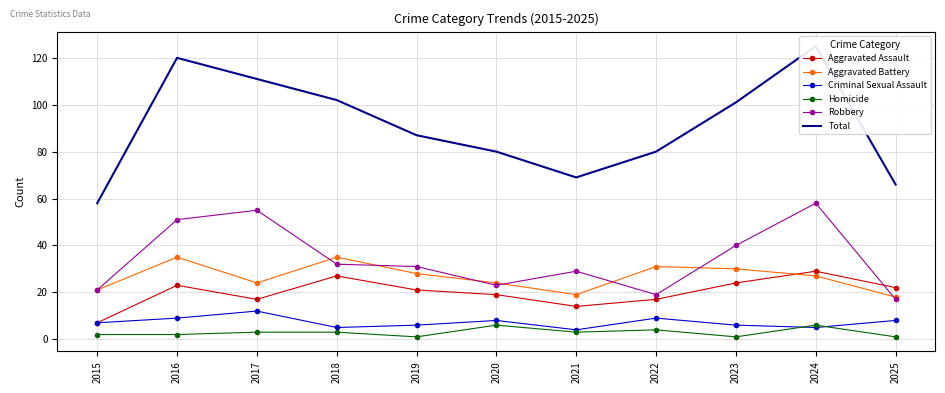

What is the value of the Homicide point at the 7th from the left?

3